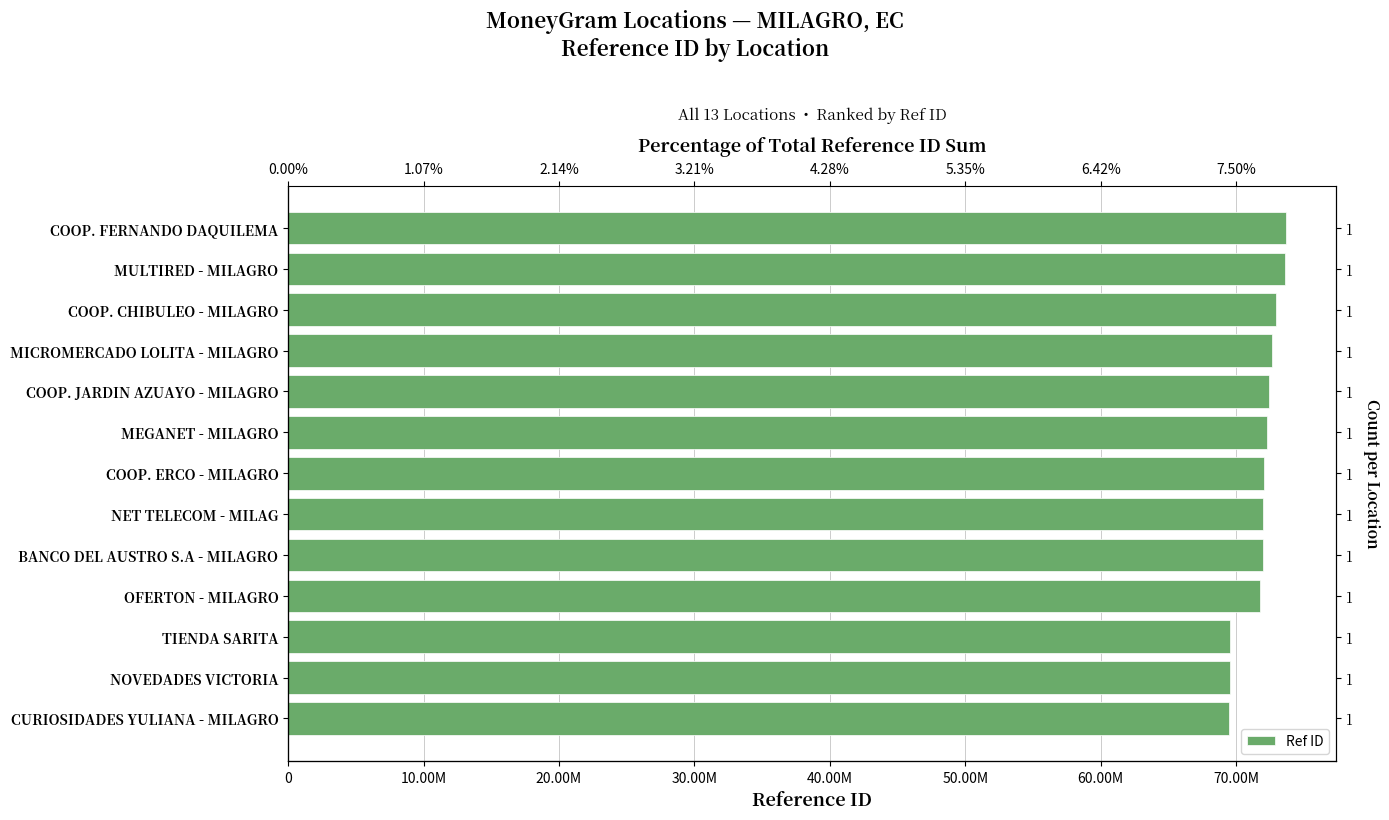

Are the bars grouped side by side (vs. stacked)?

No